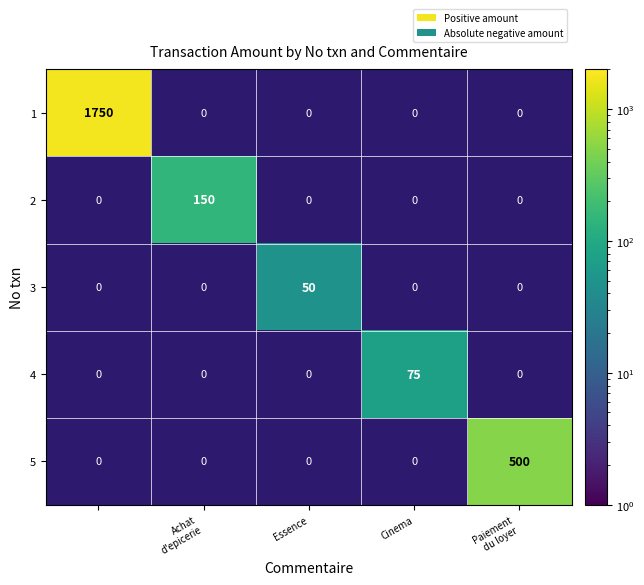

The 4 series shows 36 at Cinema. True or false?

False